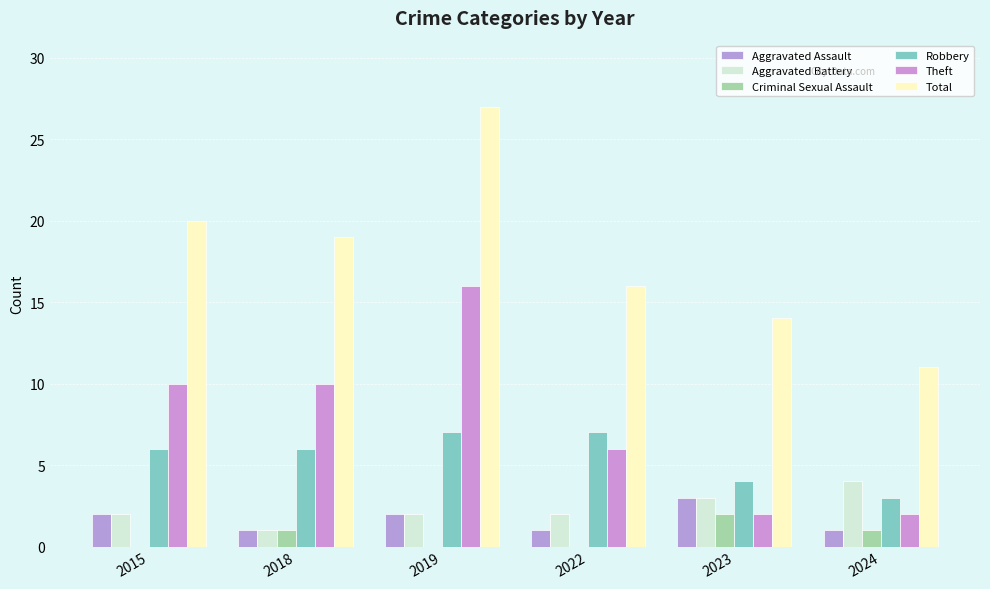

At which label is Aggravated Battery closest to 2?

2015